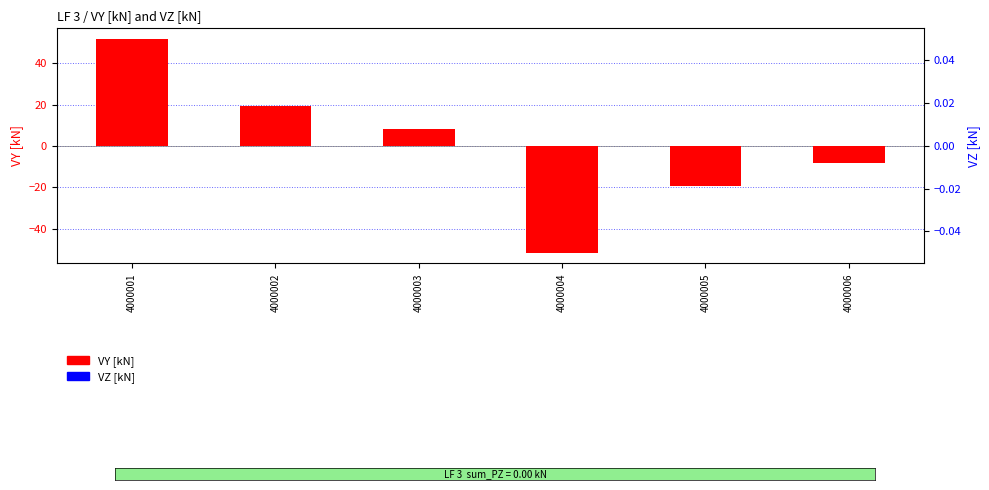

What is the lowest value of the VY [kN] series?

-51.6